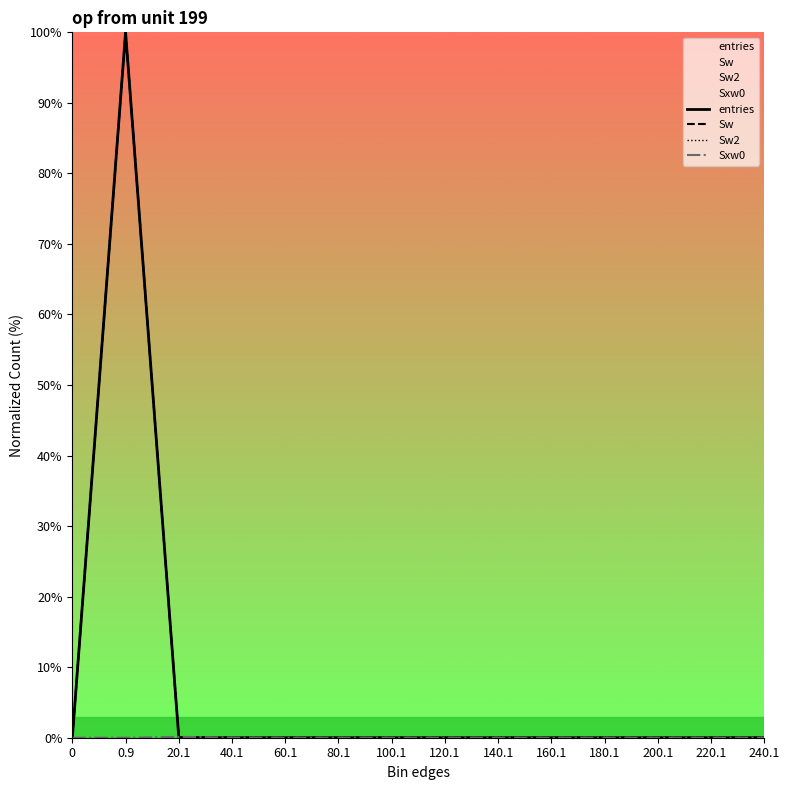

True or false: Sw2 and Sw intersect in this chart.

False